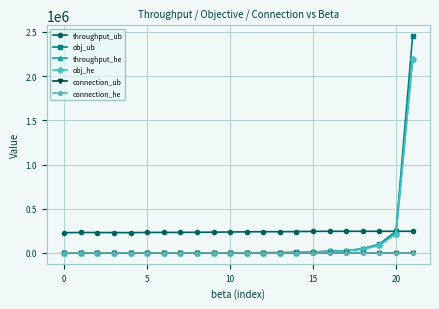

How many lines are shown in the chart?

6